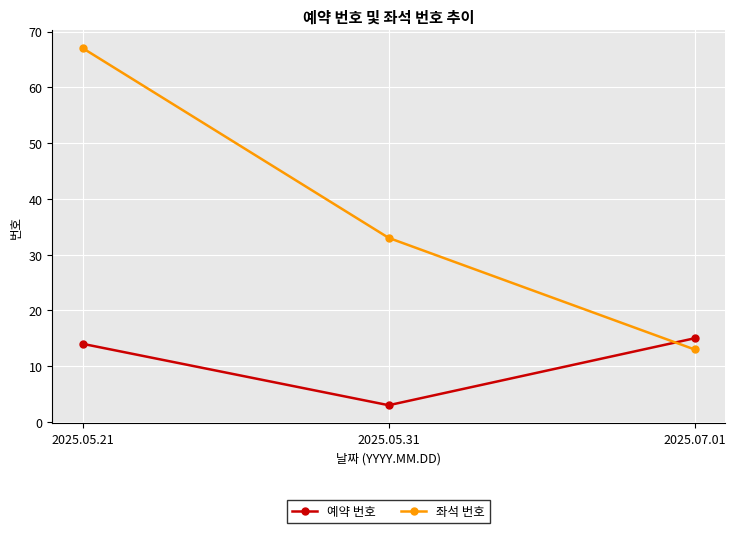

What position from the right is 2025.05.31?

2